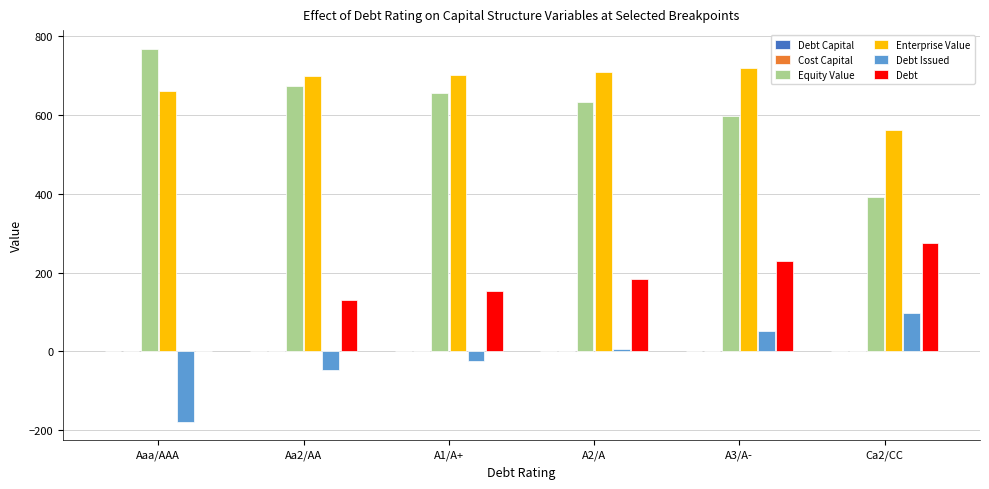

What is the sum of the Debt values at A1/A+ and Ca2/CC?

429.0